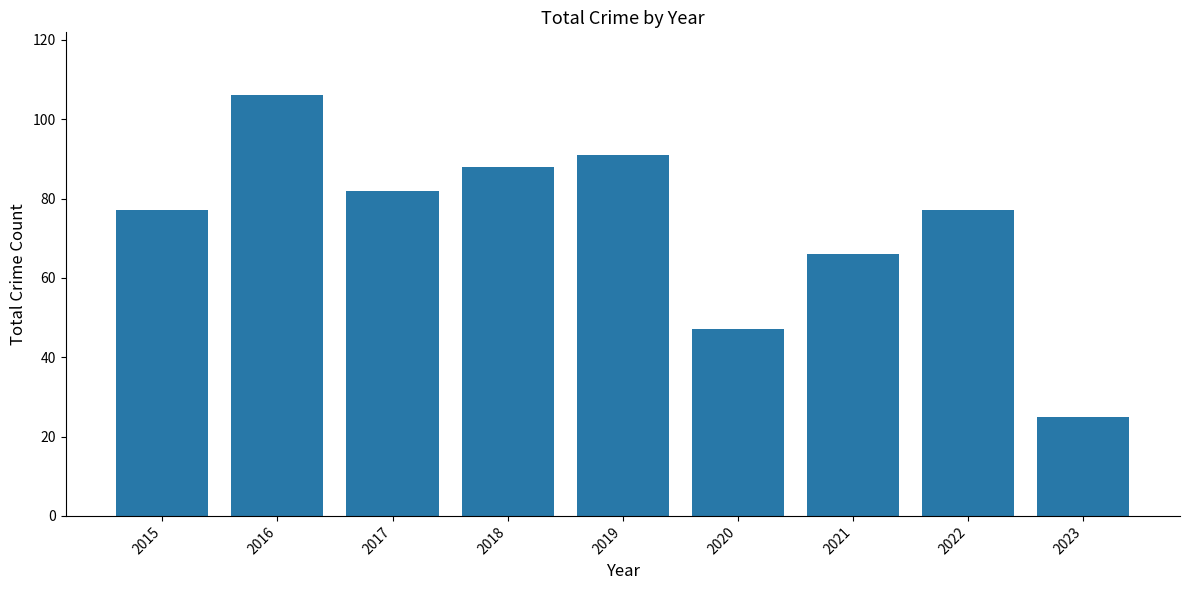

What is the approximate value at 2015, to the nearest 5?

75